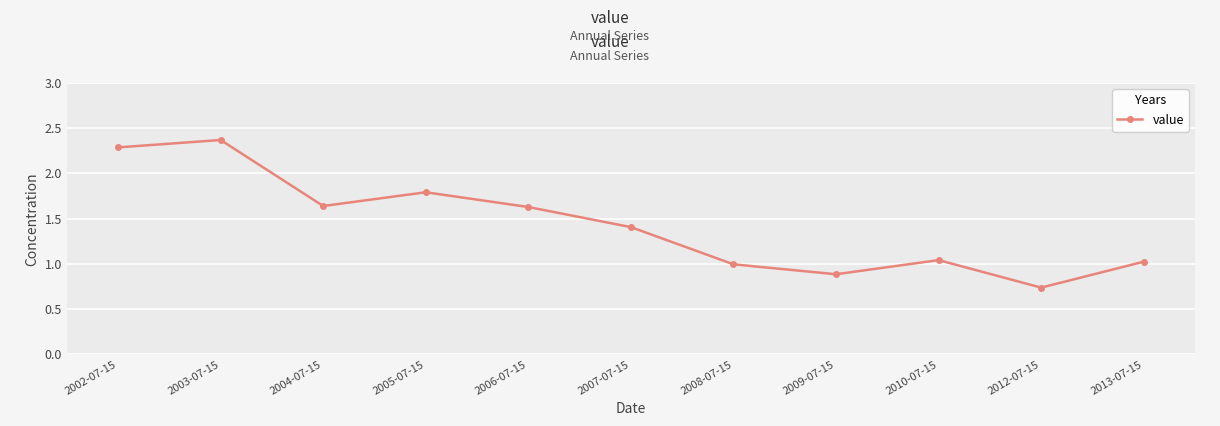

Count the number of categories in the chart.

11